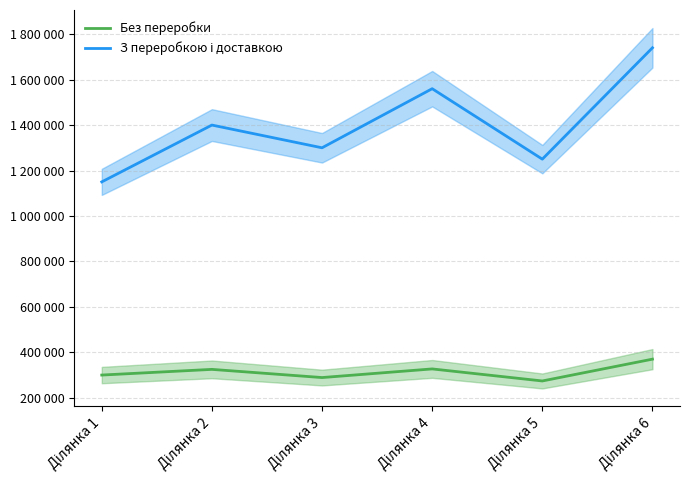

In Без переробки, how many points are higher than both neighbors (excluding endpoints)?

2